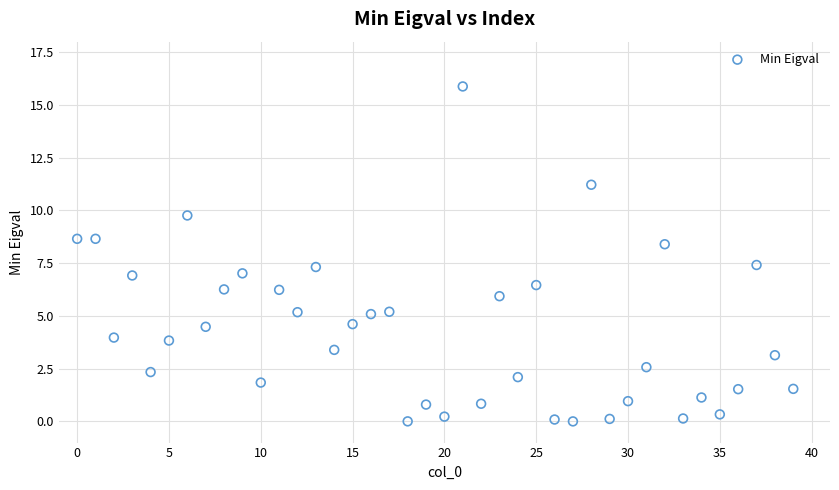

What is the range of Y values (max minus min)?

15.9